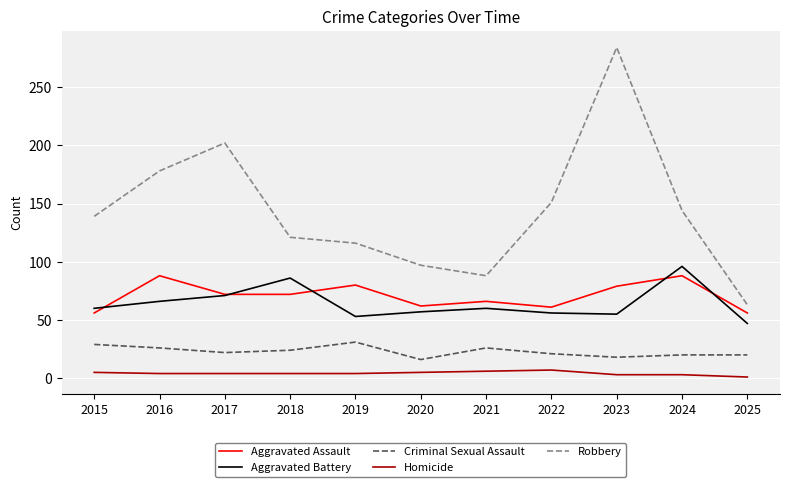

Rank the series at 2023 from lowest to highest value.

Homicide, Criminal Sexual Assault, Aggravated Battery, Aggravated Assault, Robbery